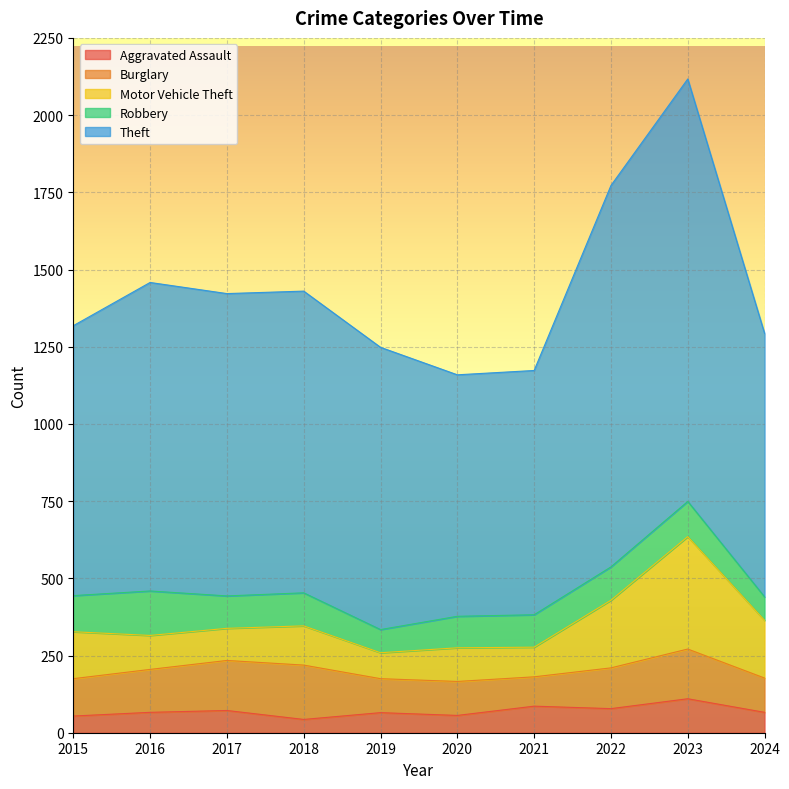

True or false: Robbery has more than 2 points higher than both neighbors.

True